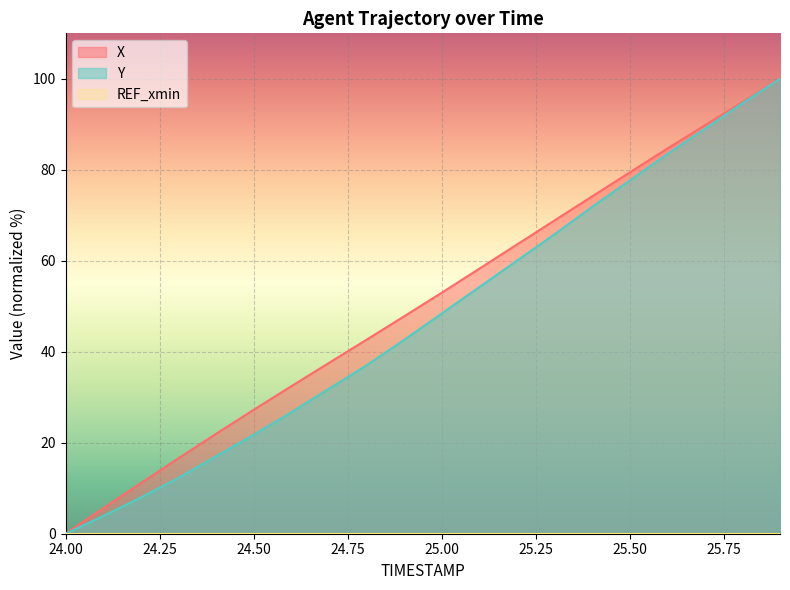

The X series shows 19.5 at 24.9. True or false?

False